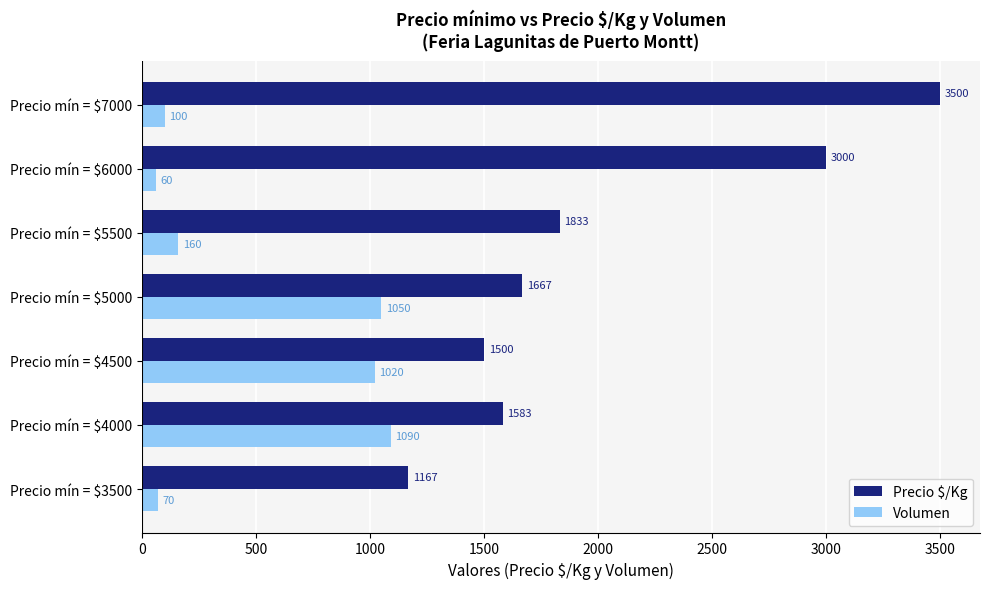

What is the difference between the highest and lowest values at Precio mín = $6000?

2940